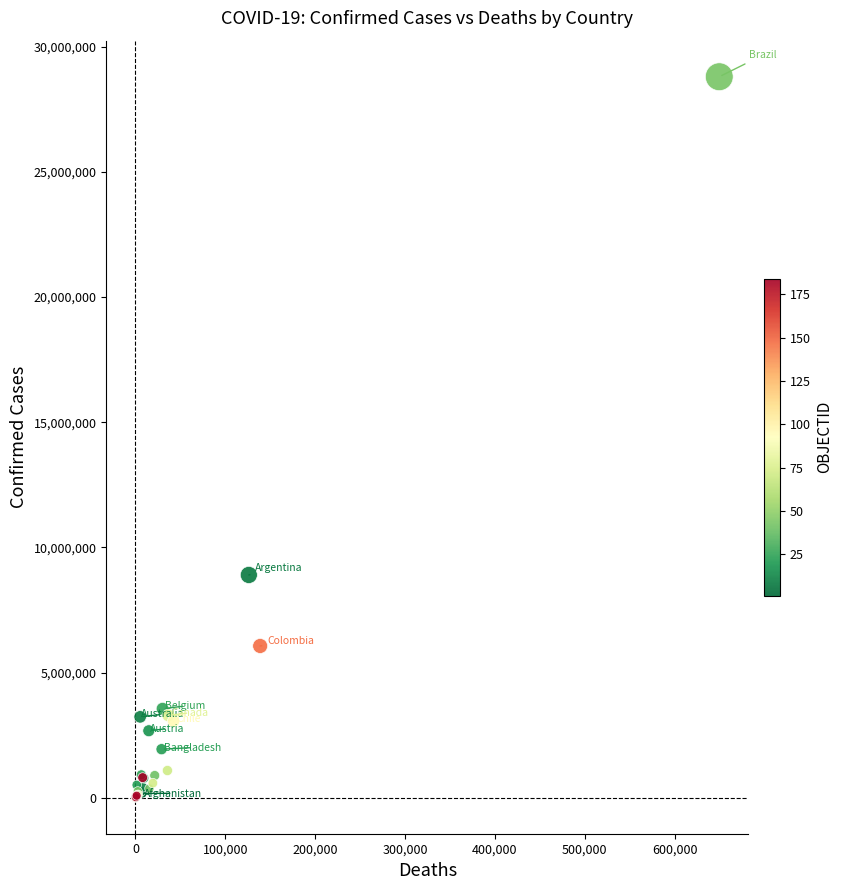

What Y value in the scatter plot is closest to 14401913?

8900656